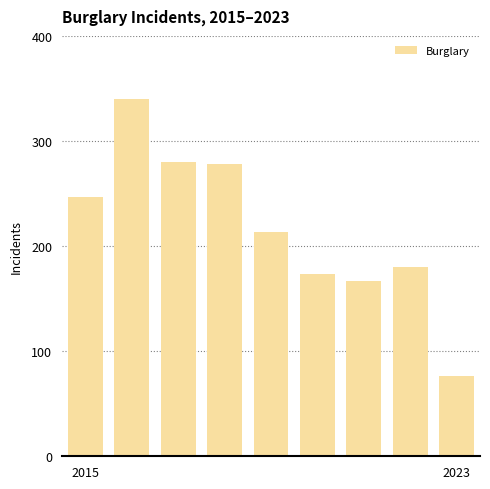

What is the value of the 2nd bar from the left?

340